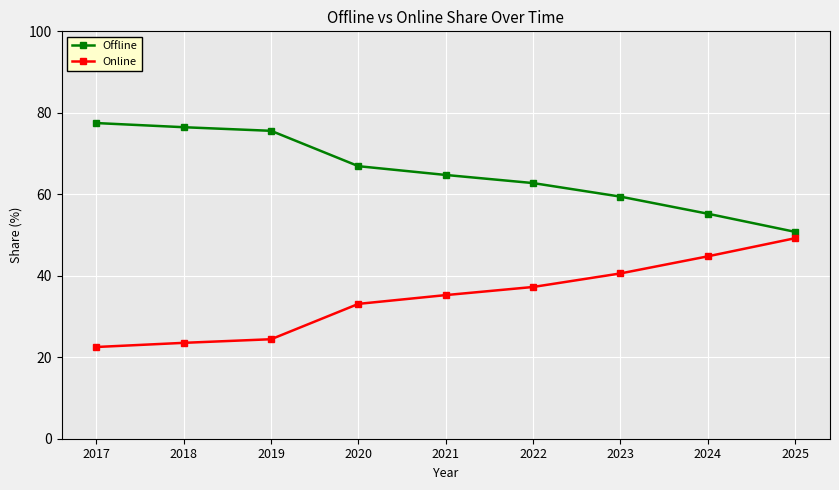

What is the difference between the Online values at 2022 and 2023?

3.3